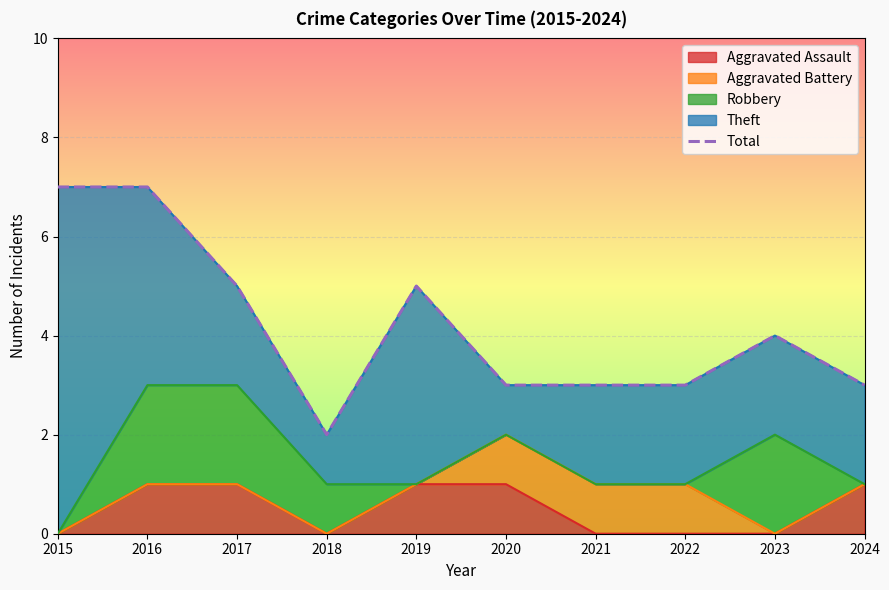

Where is the first local maximum?

2019